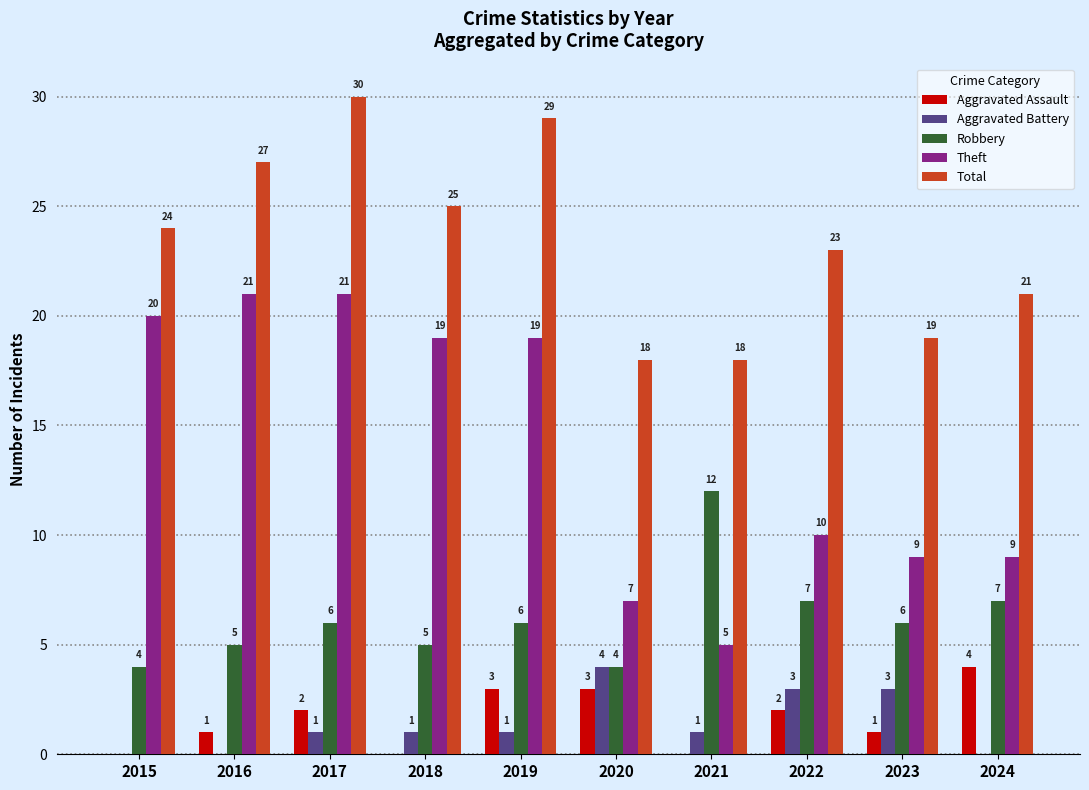

Which category has the highest value across all series?

2017